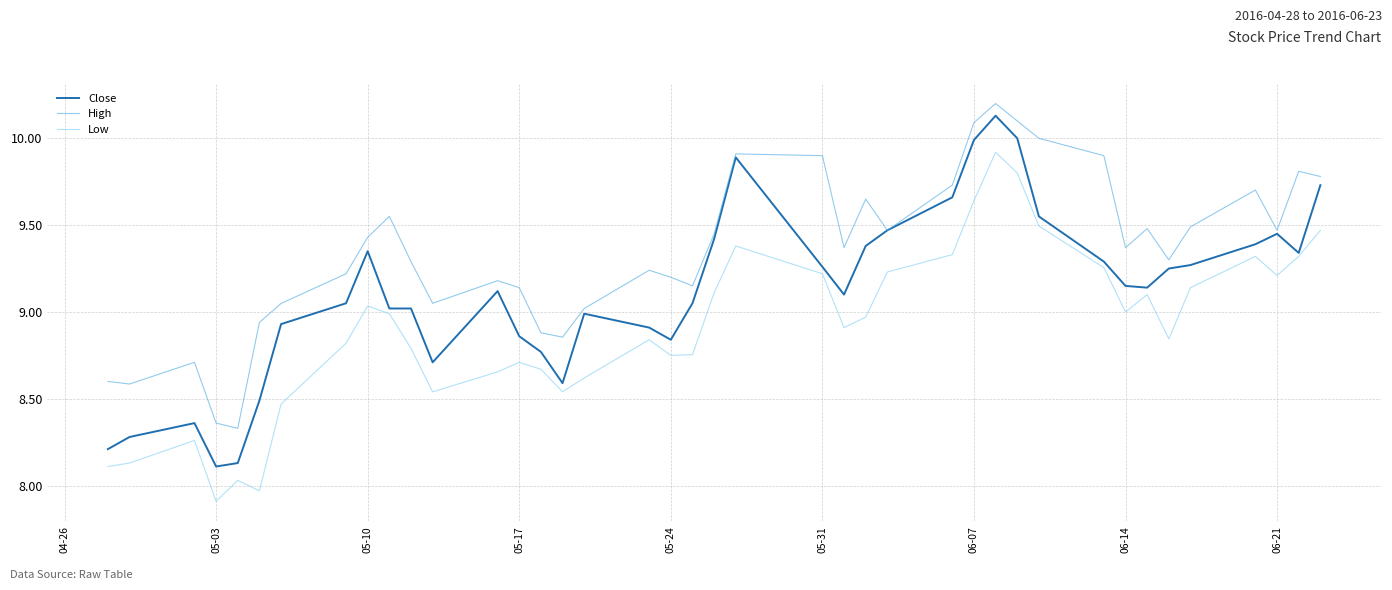

What is the lowest value of the Low series?

7.9